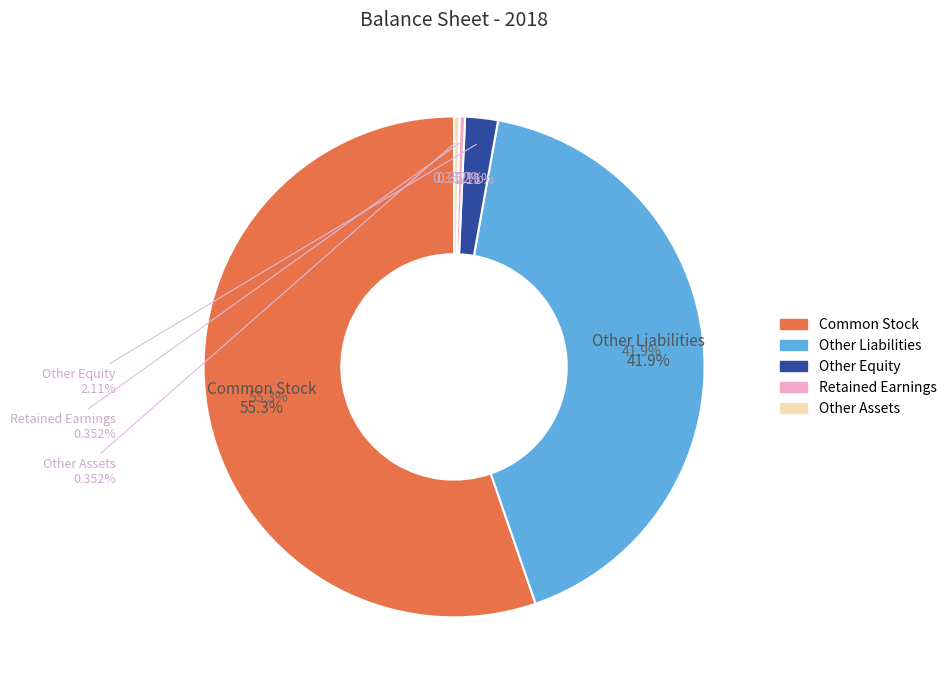

Which slice is the largest?

Common Stock